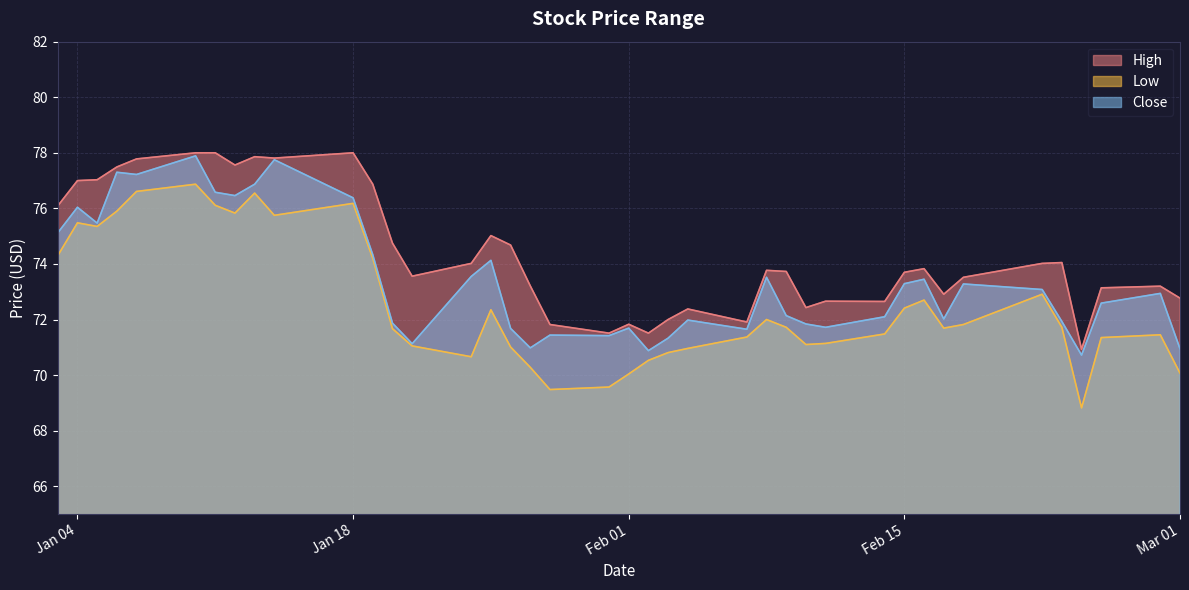

Is it true that Low equals 108.1 at Jan 04?

False